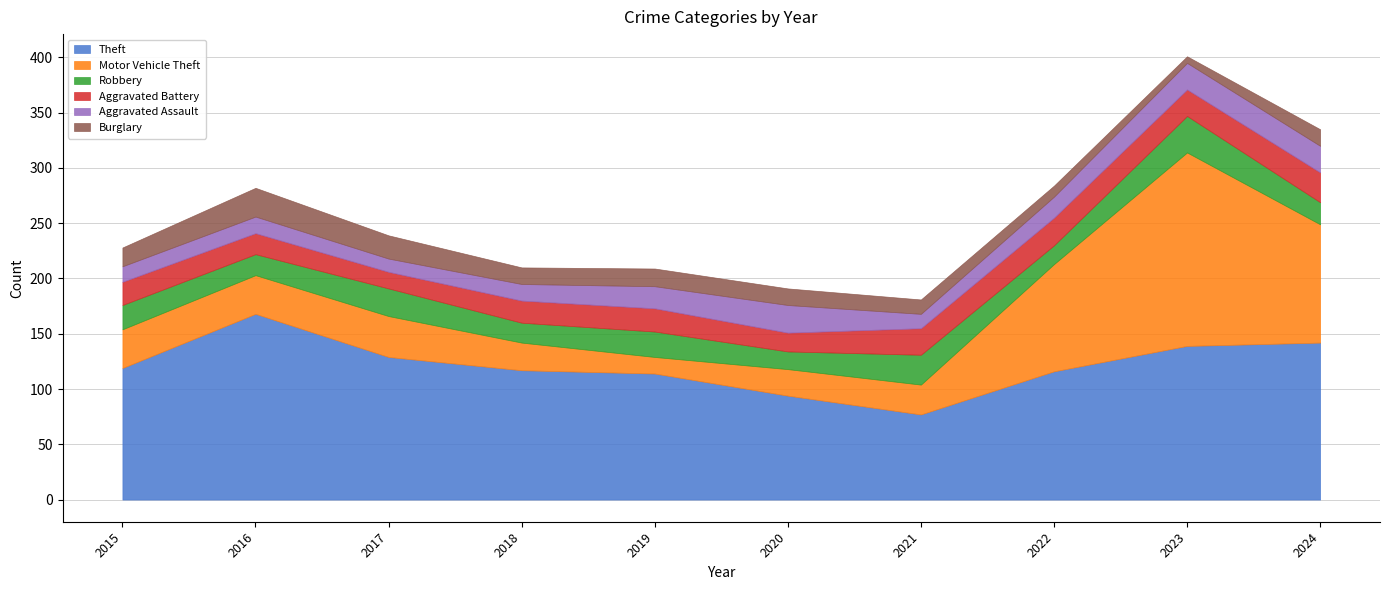

What is the value of the Theft point at the 10th from the left?

142